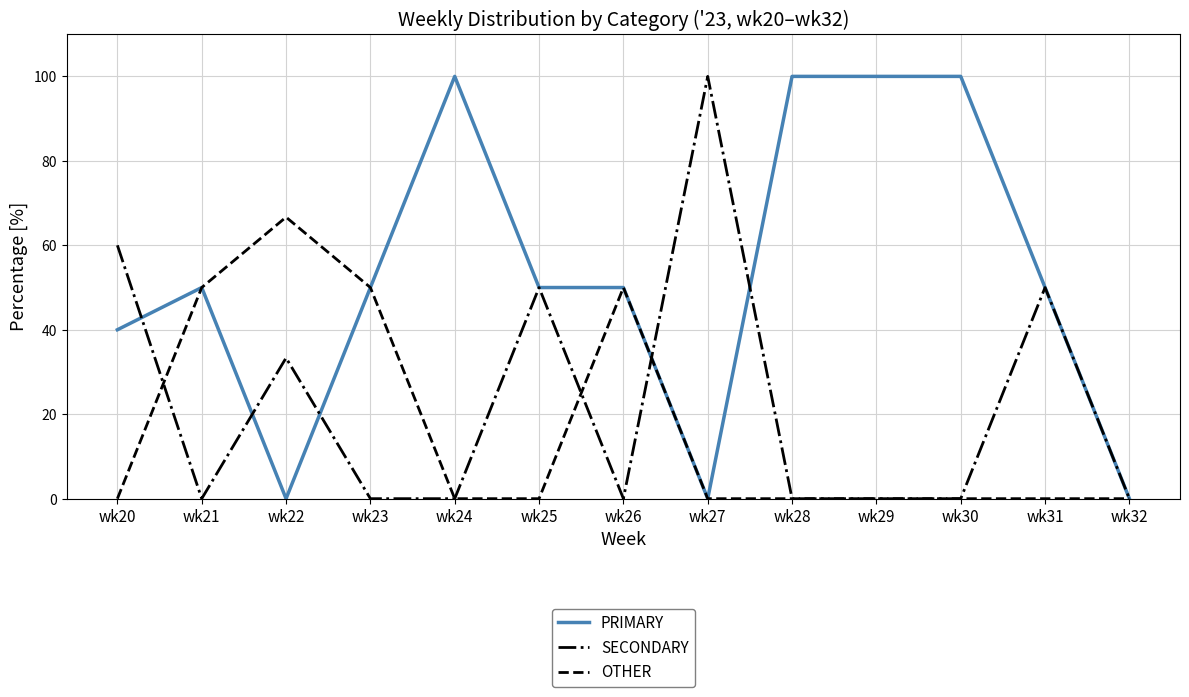

List the series in order of their overall mean, highest first.

PRIMARY, SECONDARY, OTHER